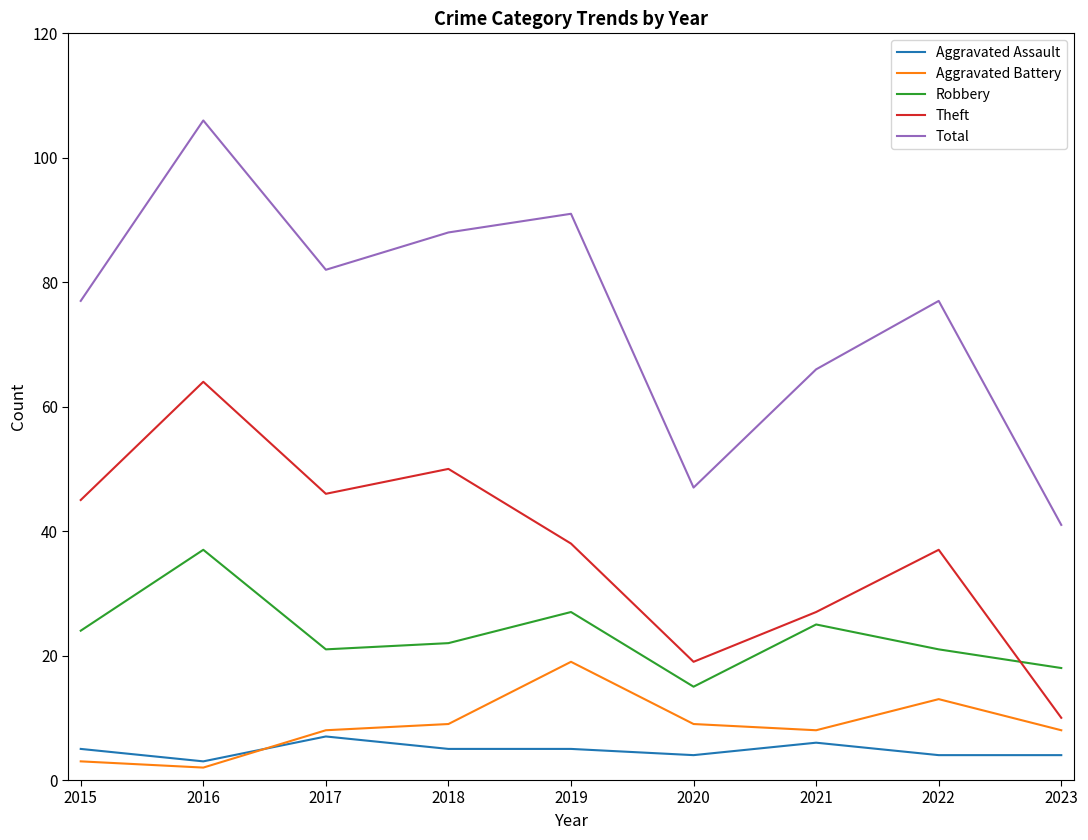

Reading right to left, what are all the values shown in this chart?

Aggravated Assault: 2023=4	2022=4	2021=6	2020=4	2019=5	2018=5	2017=7	2016=3	2015=5
Aggravated Battery: 2023=8	2022=13	2021=8	2020=9	2019=19	2018=9	2017=8	2016=2	2015=3
Robbery: 2023=18	2022=21	2021=25	2020=15	2019=27	2018=22	2017=21	2016=37	2015=24
Theft: 2023=10	2022=37	2021=27	2020=19	2019=38	2018=50	2017=46	2016=64	2015=45
Total: 2023=41	2022=77	2021=66	2020=47	2019=91	2018=88	2017=82	2016=106	2015=77